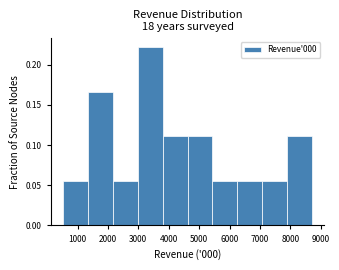

Over which range of the x-axis is the bar tallest?

3000 to 3800